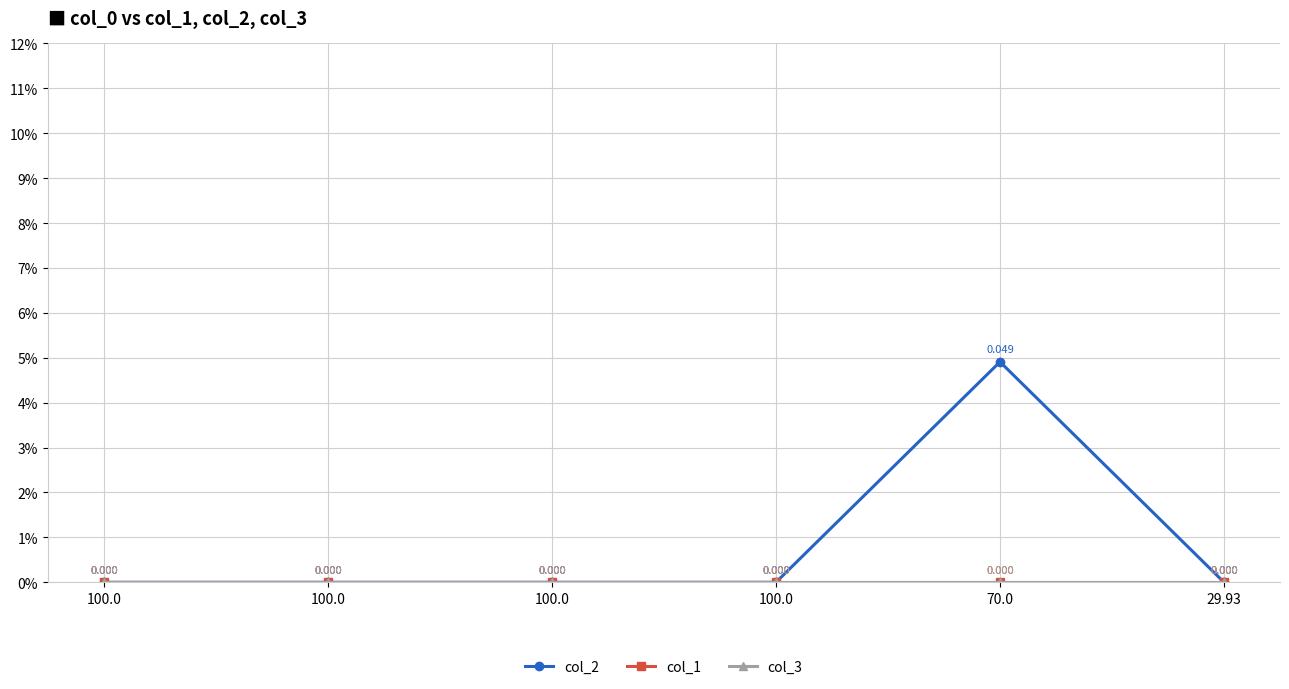

True or false: col_2 and col_1 intersect in this chart.

False